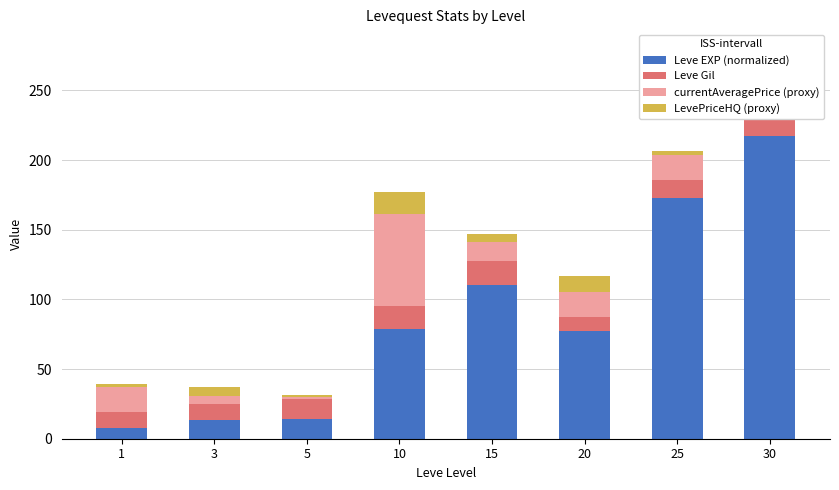

What are all the series names shown in the legend?

Leve EXP (normalized), Leve Gil, currentAveragePrice (proxy), LevePriceHQ (proxy)